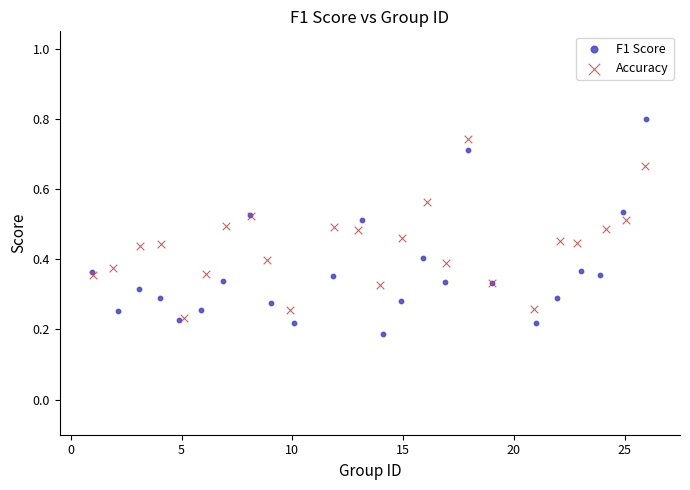

Which series contains the highest Y value?

F1 Score